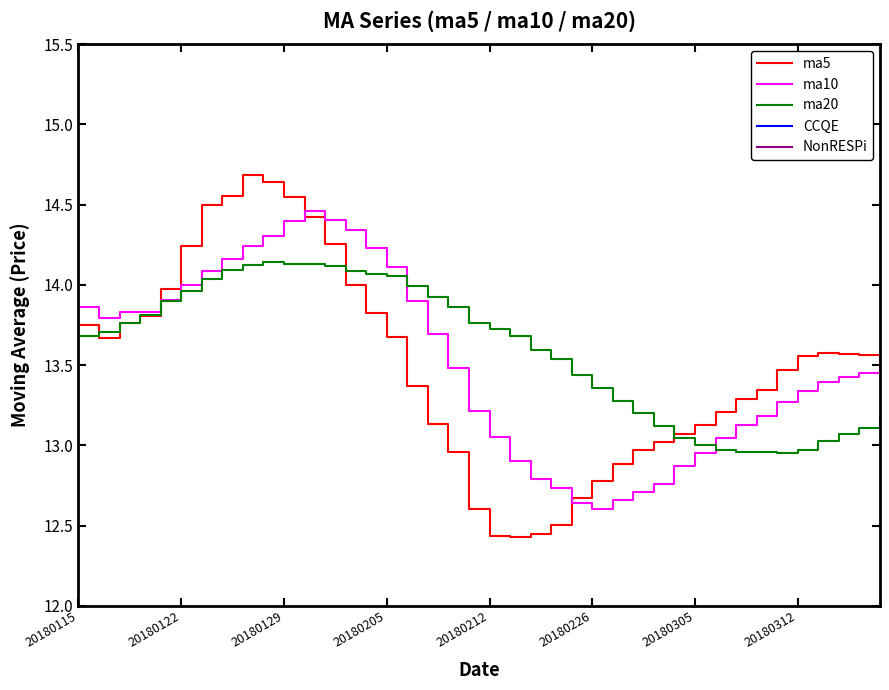

What is the minimum value for ma20?

13.0